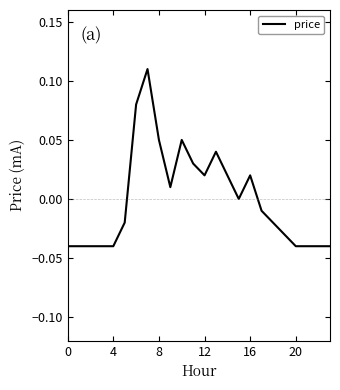

What is the label of the 11th point from the left?

10